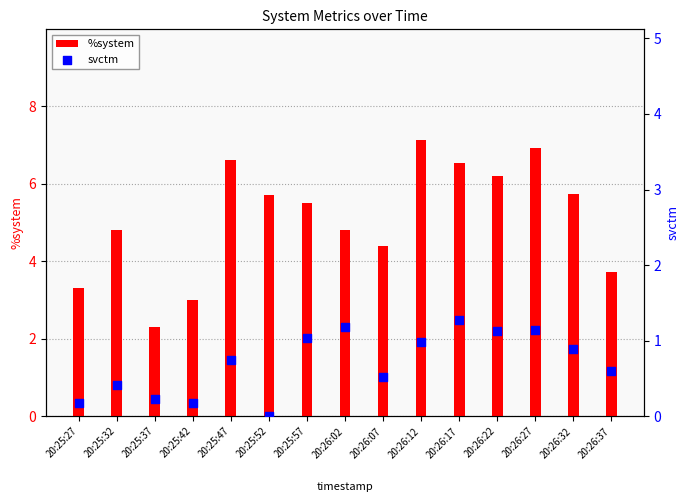

Is the value of svctm at 20:26:37 greater than the value of %system at 20:25:52?

No